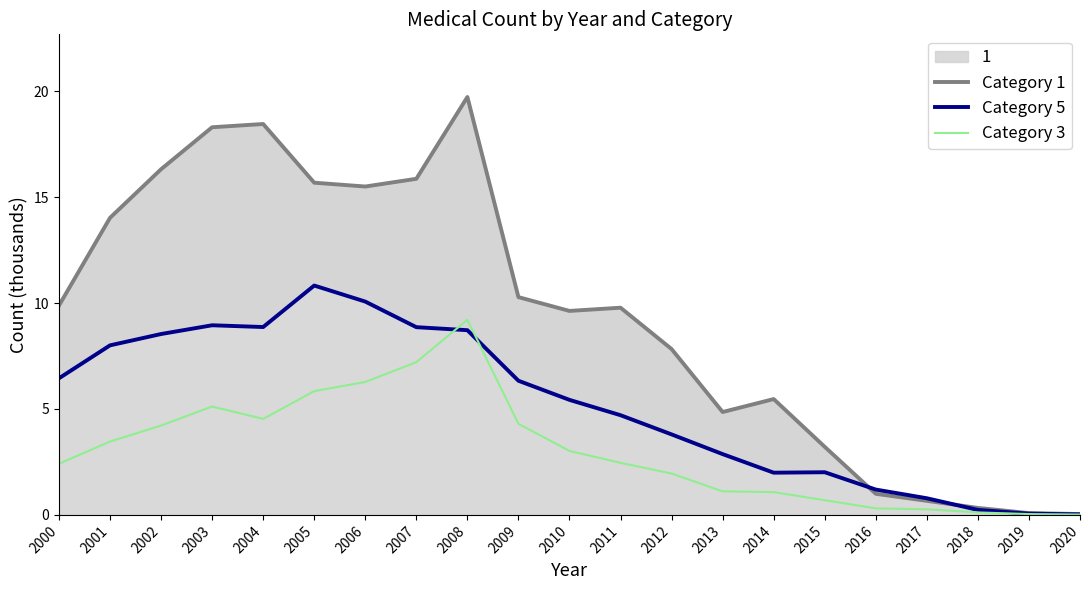

At which category is the sum across all series the highest?

2008